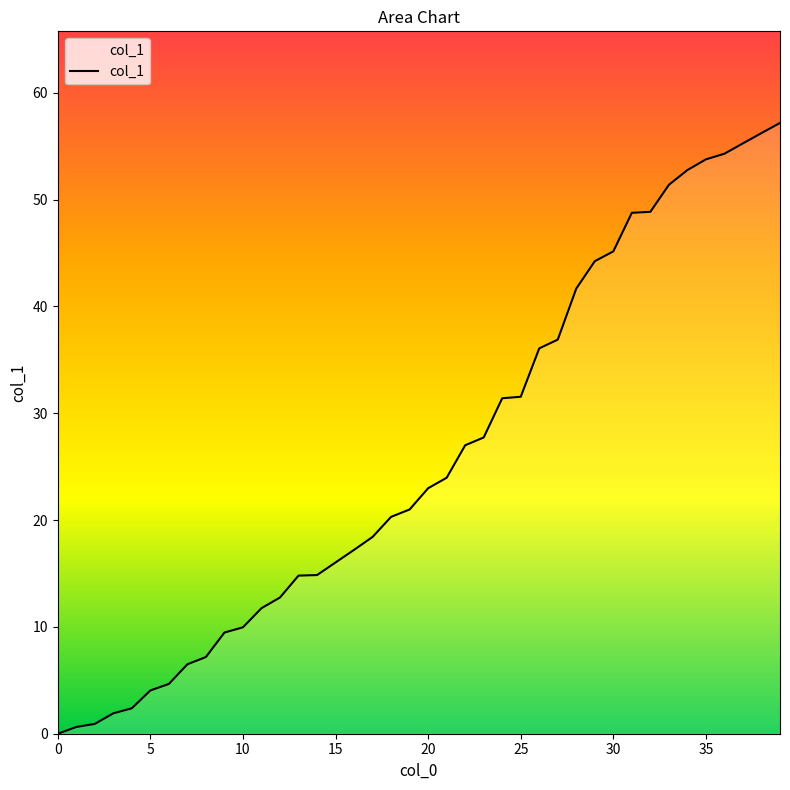

What is the maximum value shown in the chart?

57.2